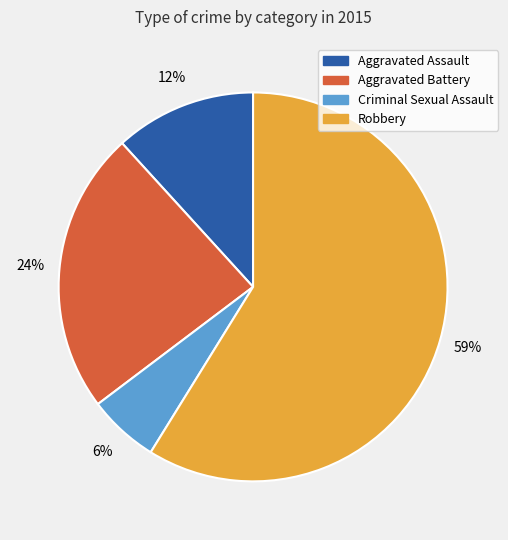

Rank the categories by value from lowest to highest.

Criminal Sexual Assault, Aggravated Assault, Aggravated Battery, Robbery